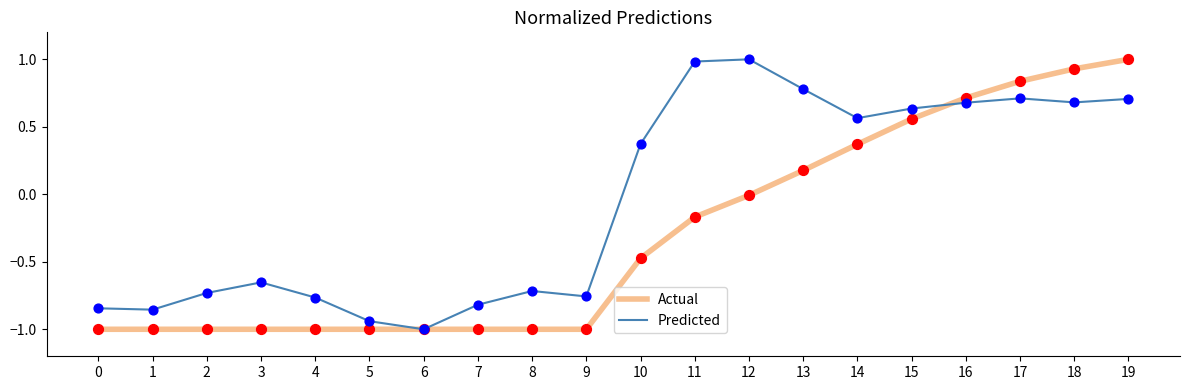

What are all the series names shown in the legend?

Actual, Predicted